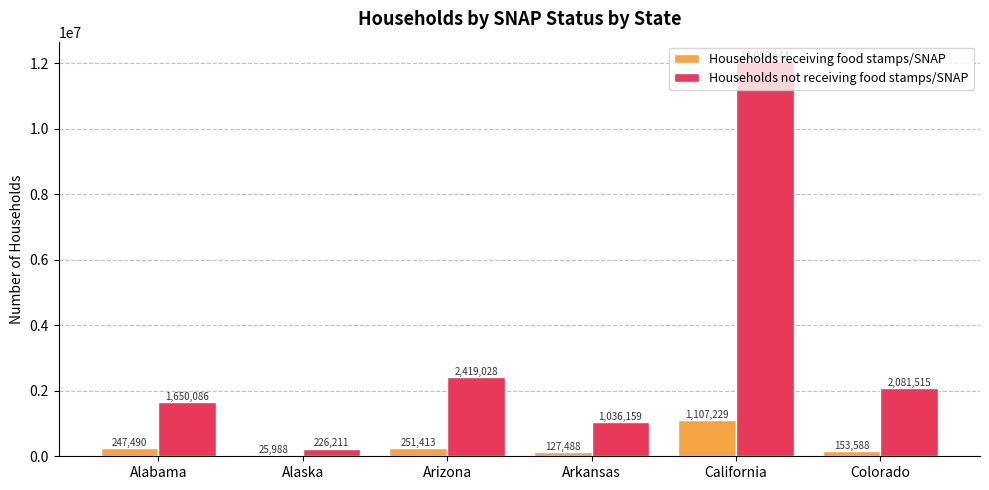

Reading left to right, list all the values displayed in this chart.

Households receiving food stamps/SNAP: 247490	25988	251413	127488	1107229	153588
Households not receiving food stamps/SNAP: 1650086	226211	2419028	1036159	12050644	2081515